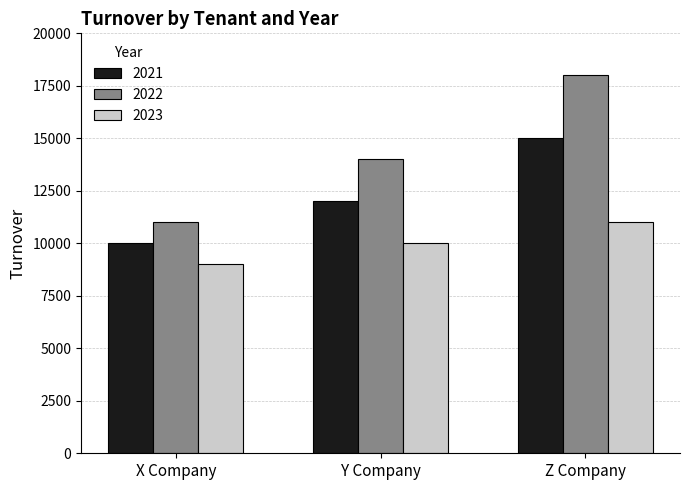

Rank the series by their maximum value, from highest to lowest.

2022, 2021, 2023